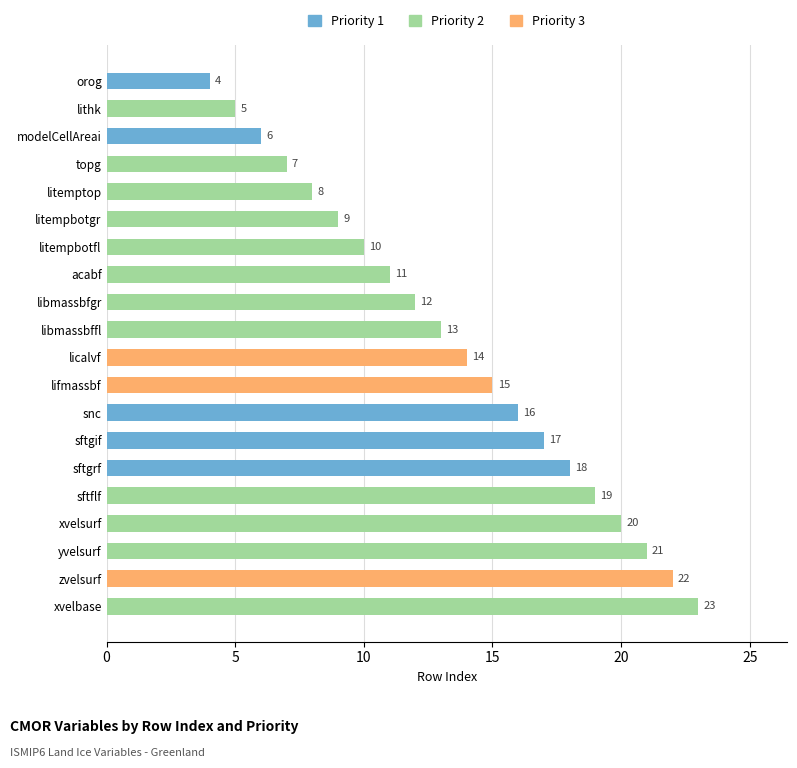

What is the average value?

14